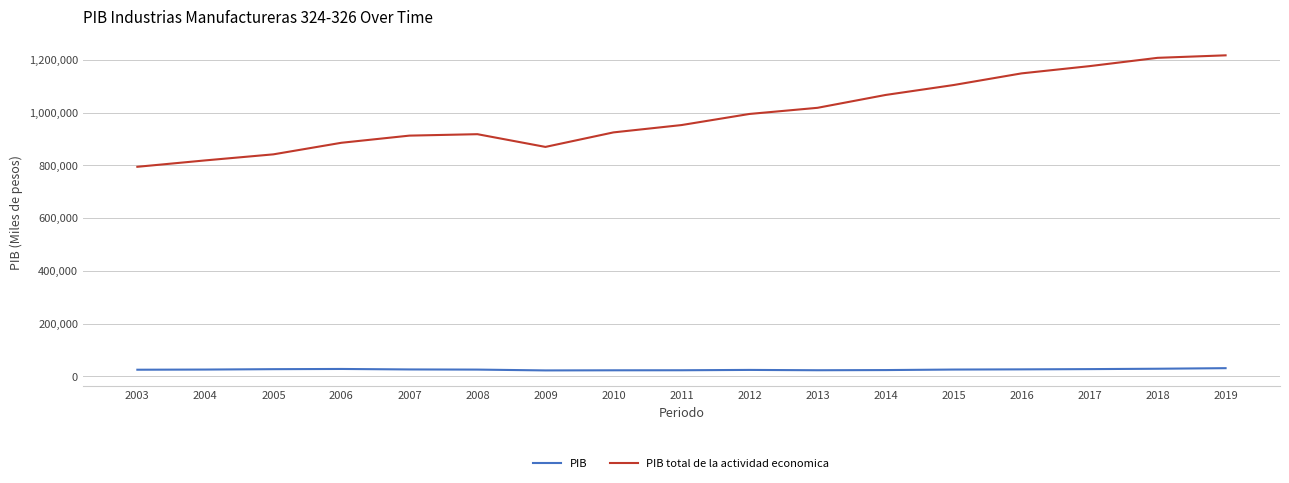

Where does the PIB total de la actividad economica series first go above 953148?

2011